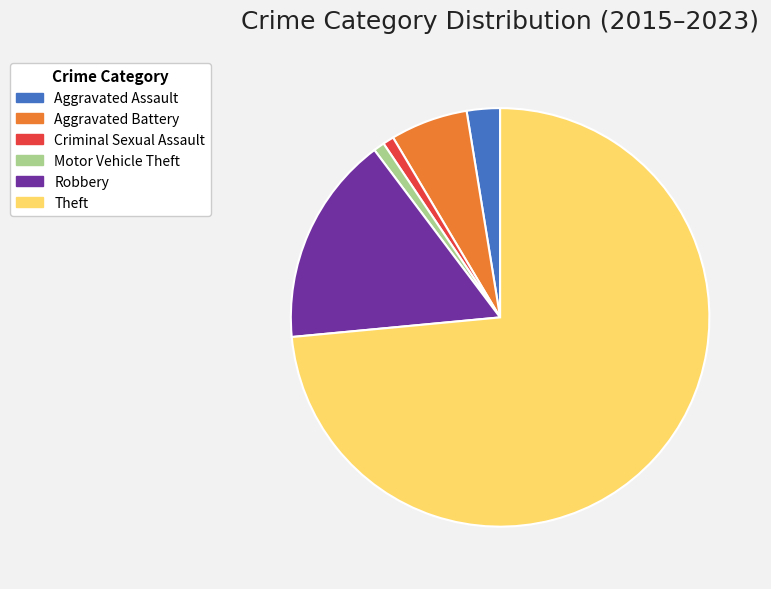

The Robbery slice represents 16% of the pie. True or false?

True